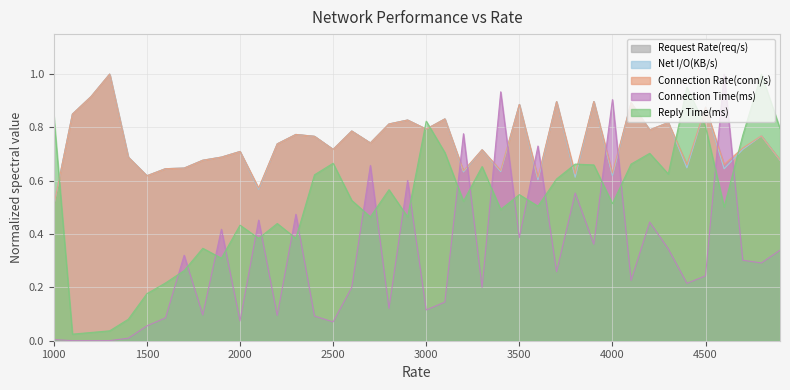

Between 1000 and 3100, which is larger?

3100